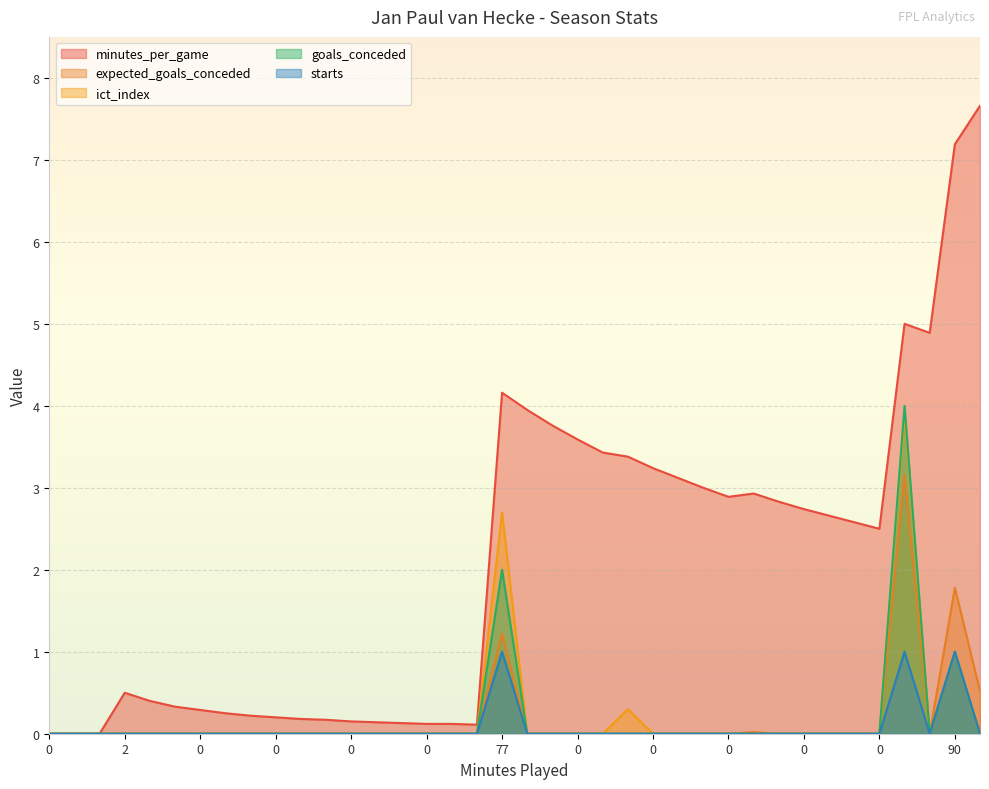

At how many categories does at least one series exceed 3?

12